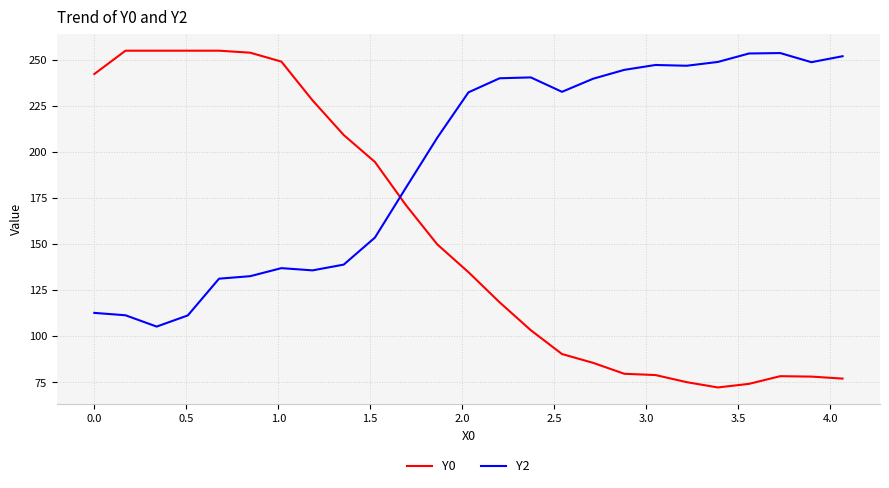

What is the difference between the maximum and minimum values in the Y2 series?

148.5